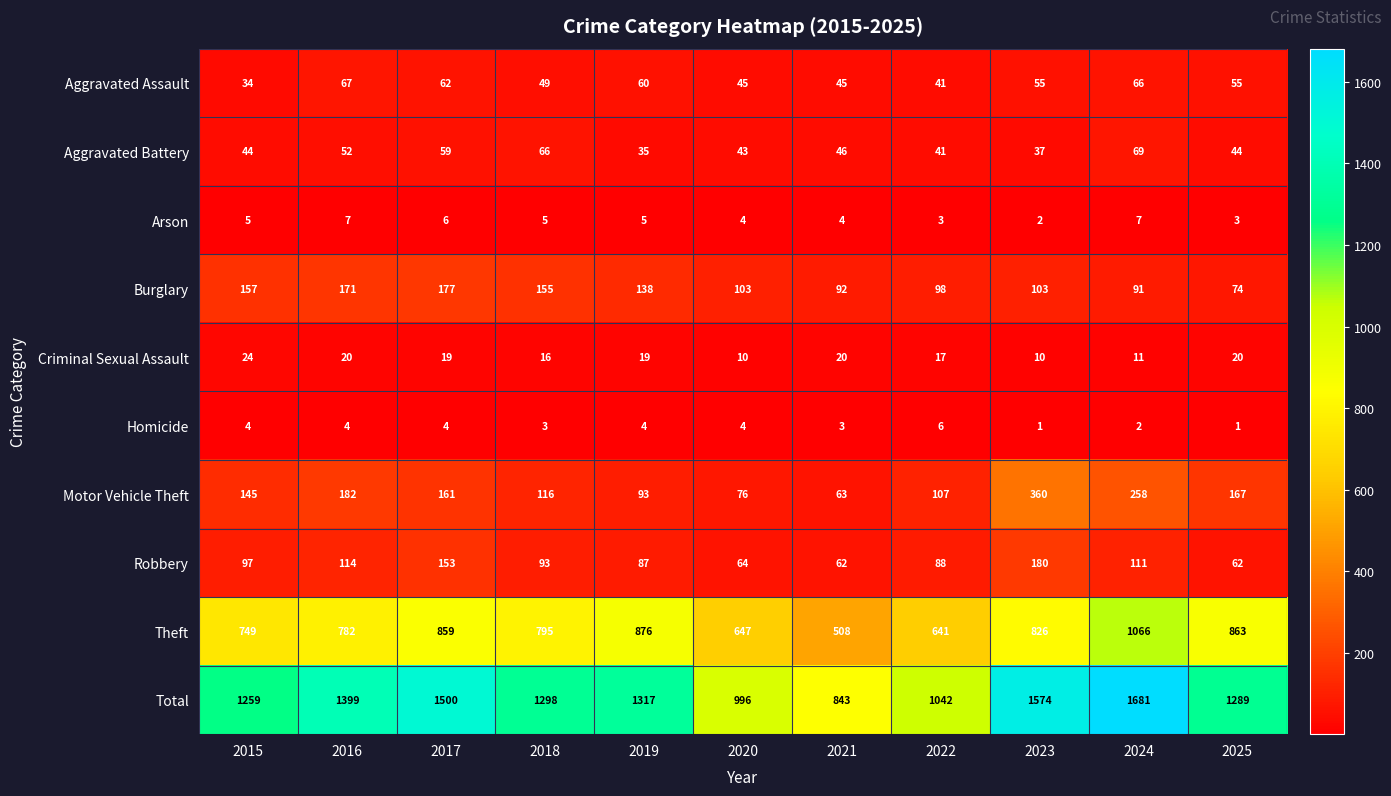

The Robbery series shows 46 at 2019. True or false?

False